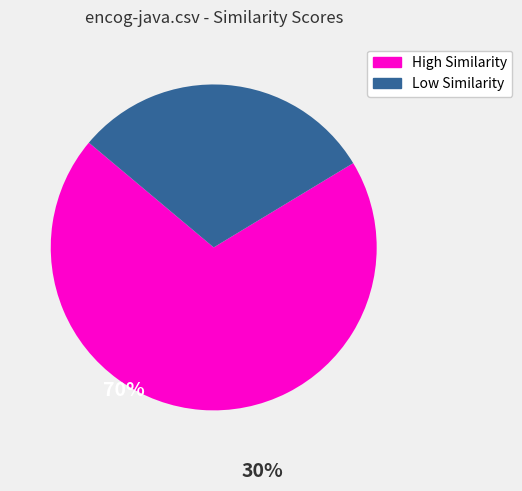

Is there a majority slice in this chart?

Yes